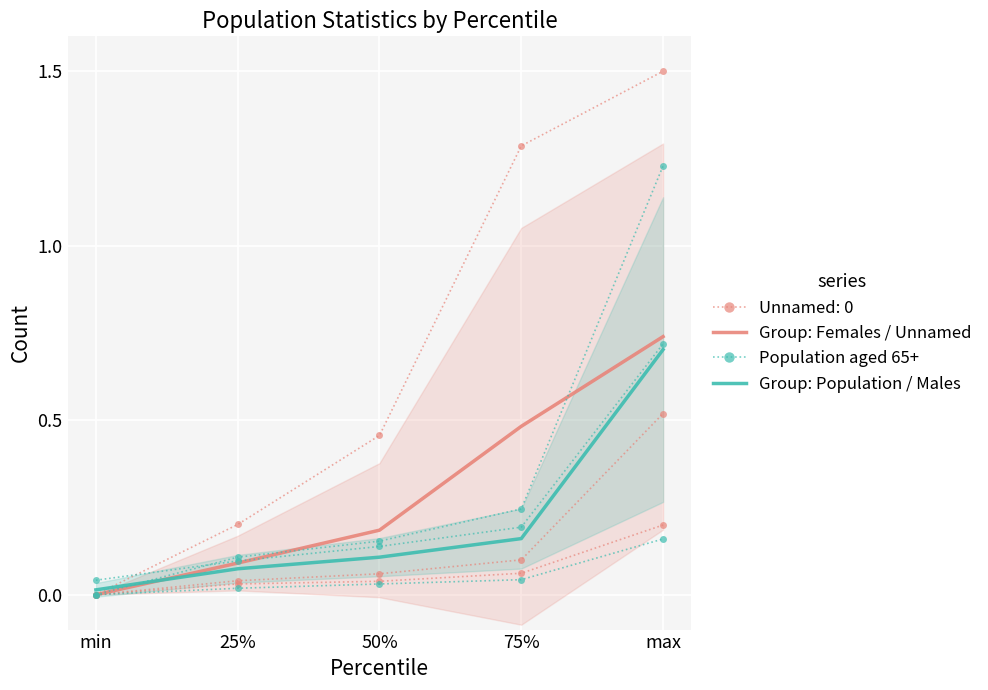

Which series has the largest total across all categories?

Group: Females / Unnamed